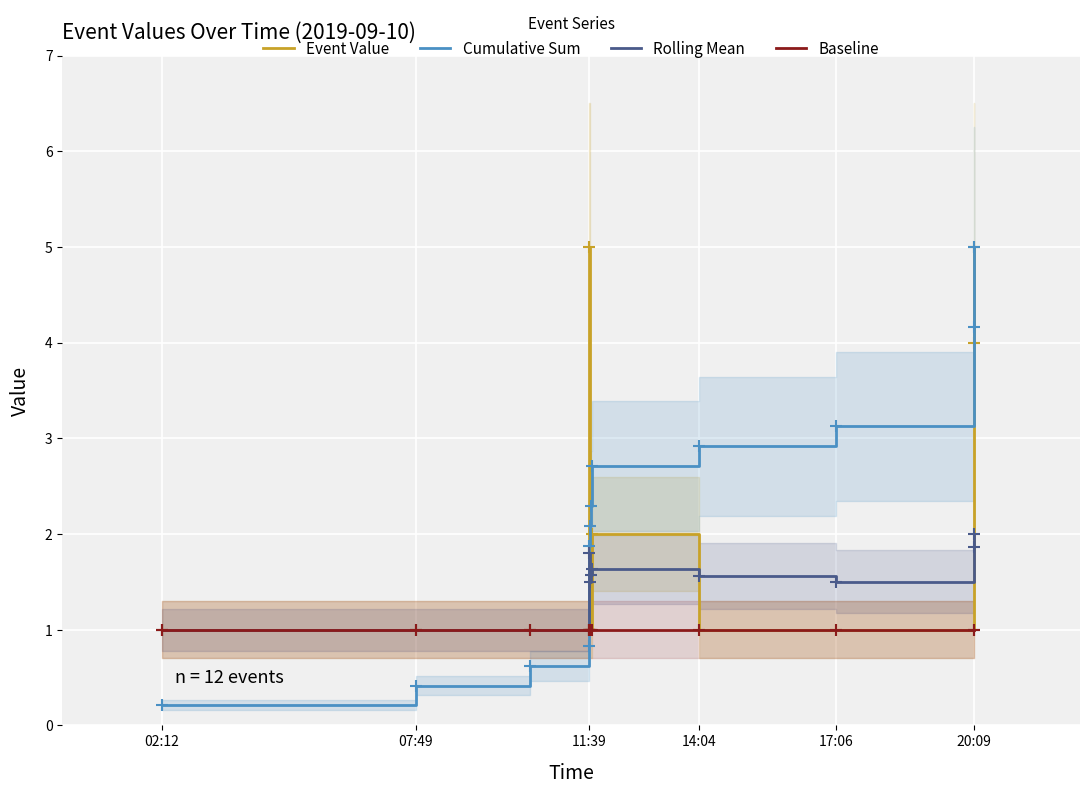

What is the value of the Cumulative Sum point at the 4th from the left?

0.8